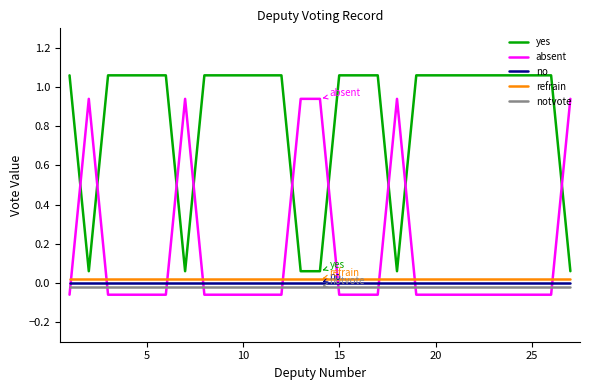

Is this an area chart (filled region under the line)?

No